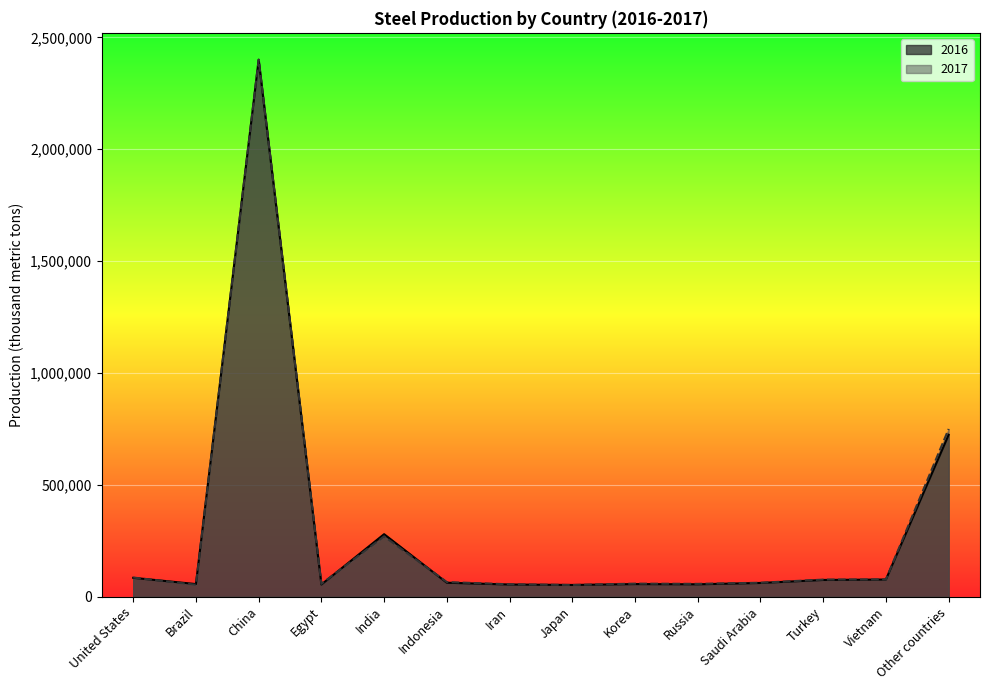

In 2017, how many points are higher than both neighbors (excluding endpoints)?

3